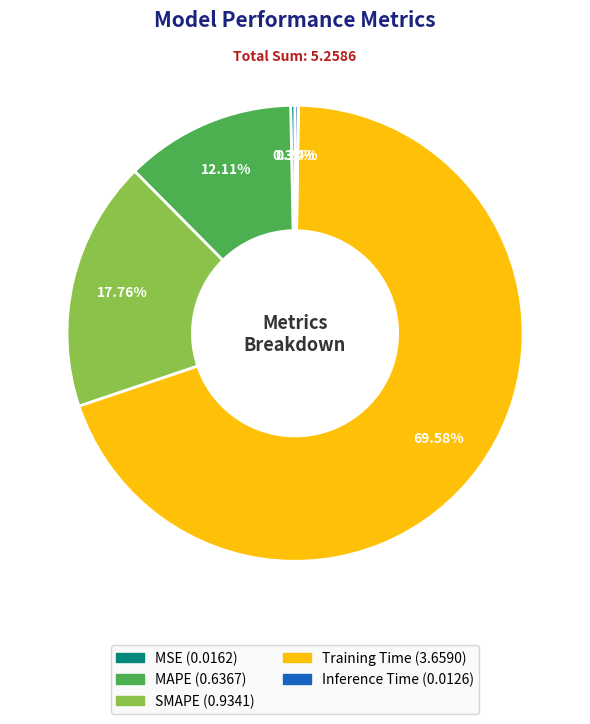

Which category has the biggest portion of the pie?

Training Time